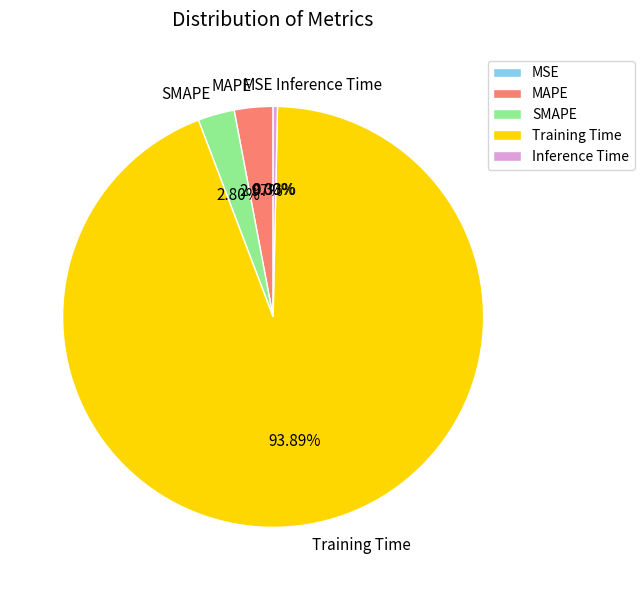

Does Training Time account for over 50% of the chart?

Yes